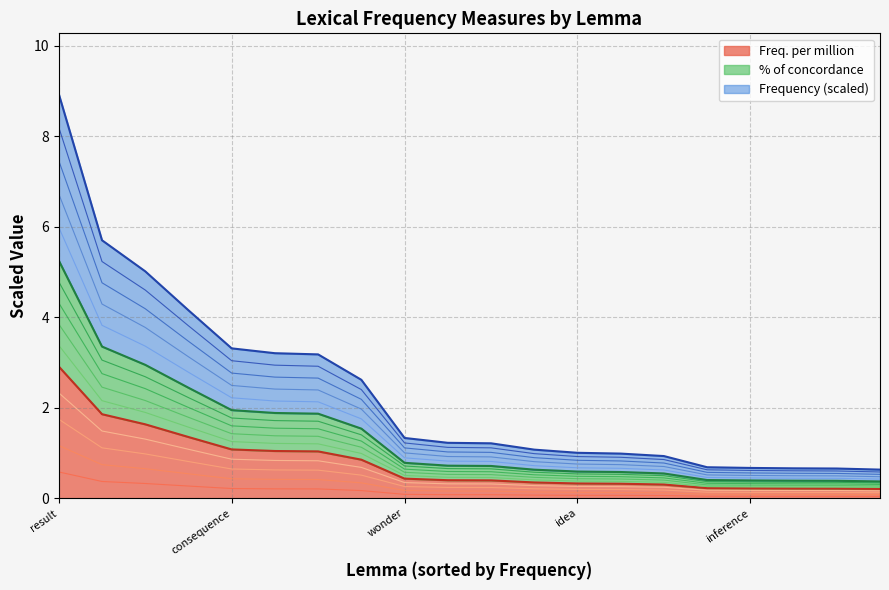

What is the sum of all % of concordance values?

47.2